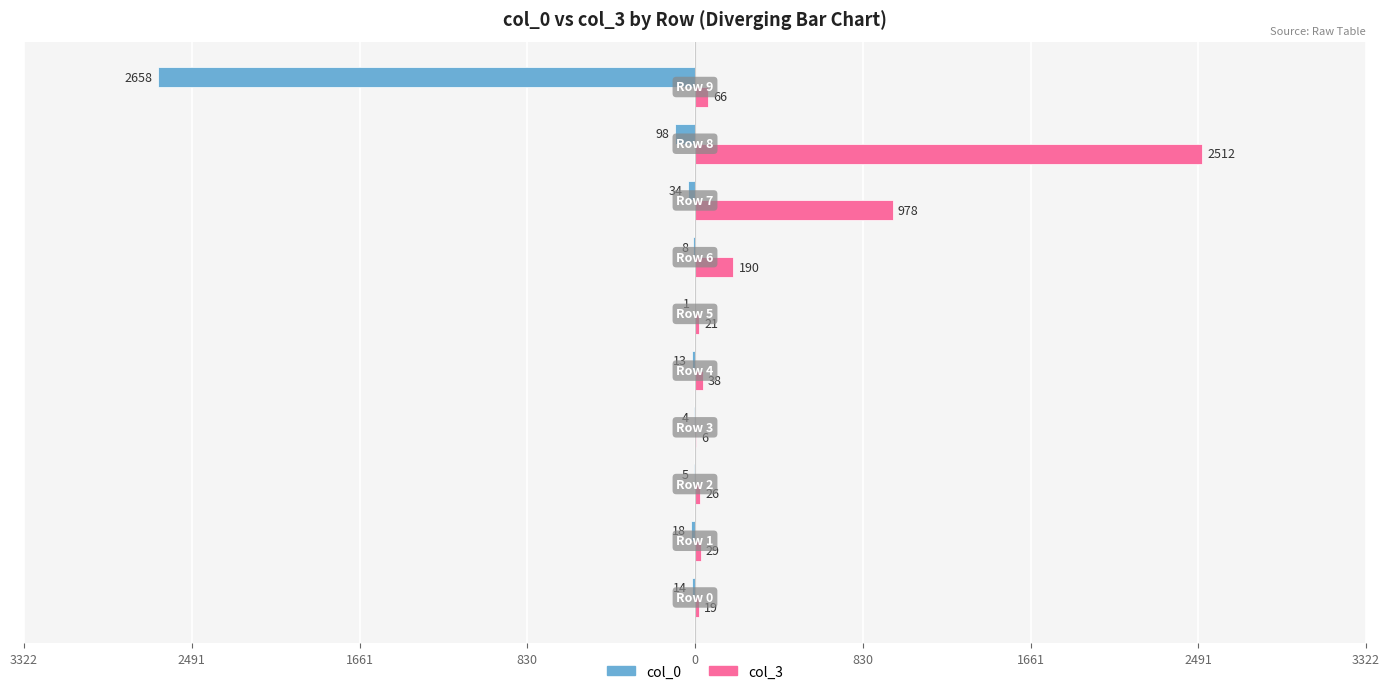

What are all the series names shown in the legend?

col_0, col_3